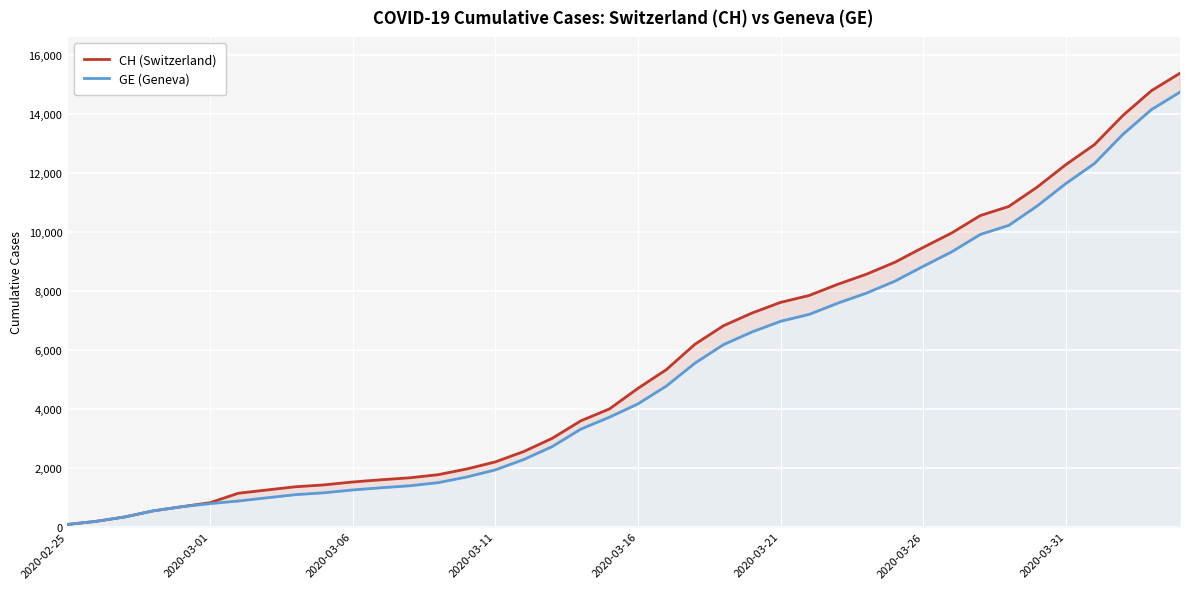

Which series changed the most between 32 and 35?

CH (Switzerland)